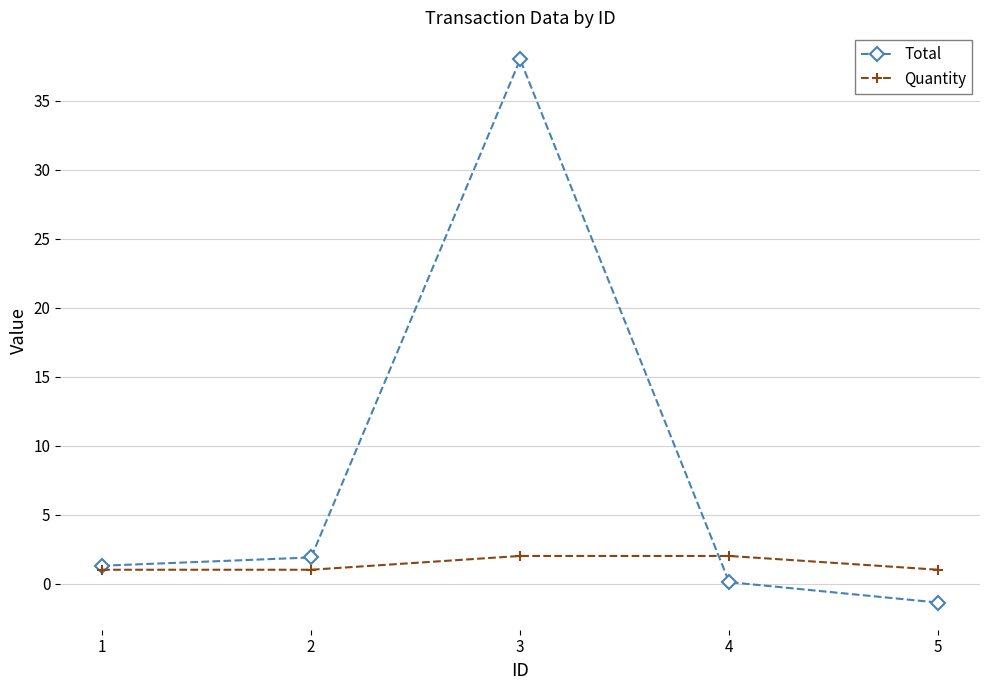

Reading left to right, transcribe all the data shown in this chart.

Total: 1=1.3	2=1.9	3=38.0	4=0.1	5=-1.4
Quantity: 1=1.0	2=1.0	3=2.0	4=2.0	5=1.0